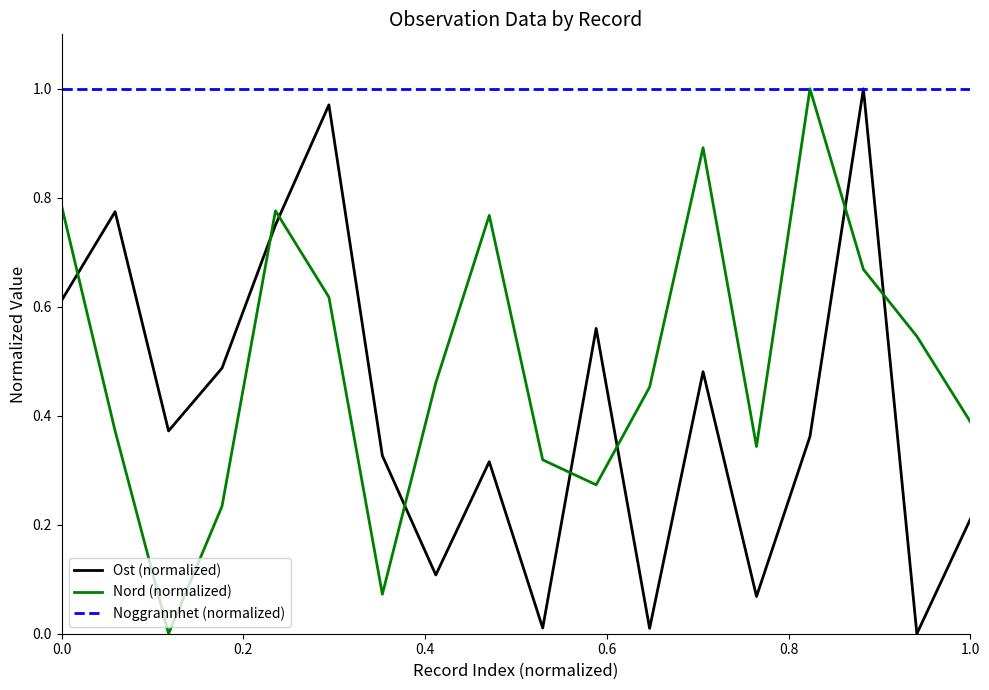

True or false: Ost (normalized) and Nord (normalized) intersect in this chart.

True